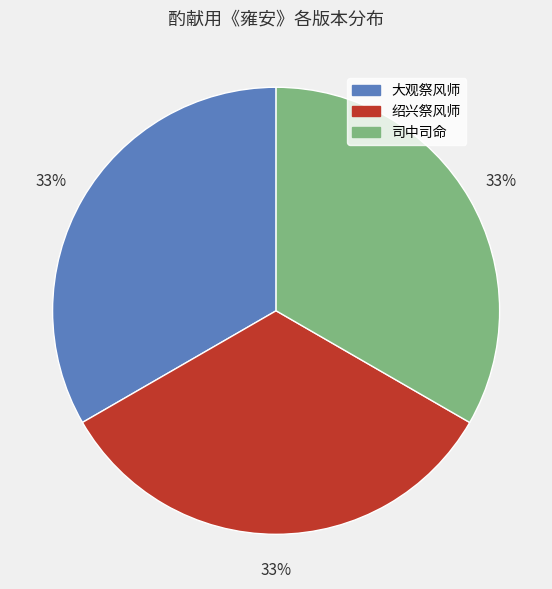

Do 大观祭风师 and 绍兴祭风师 together represent more than half of the pie?

Yes